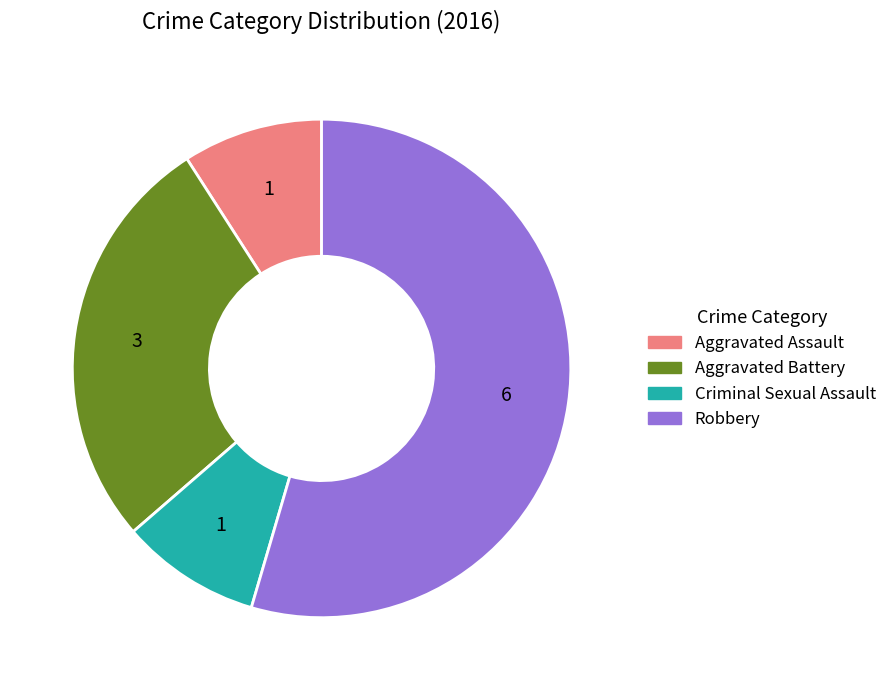

Combined, do Aggravated Assault and Criminal Sexual Assault account for over 50%?

No